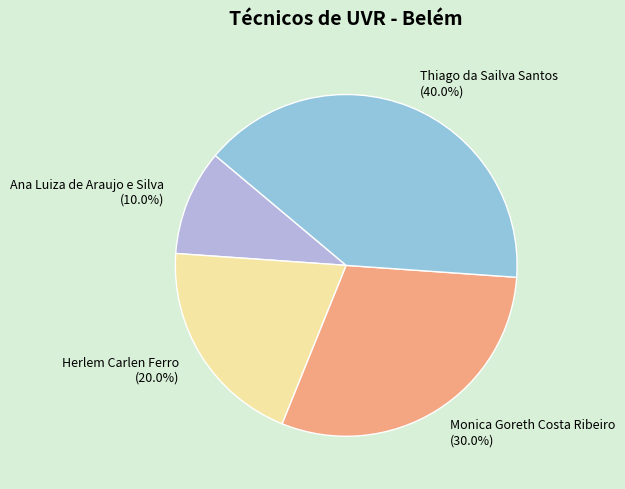

Rank the categories by value from lowest to highest.

Ana Luiza de Araujo e Silva, Herlem Carlen Ferro, Monica Goreth Costa Ribeiro, Thiago da Sailva Santos